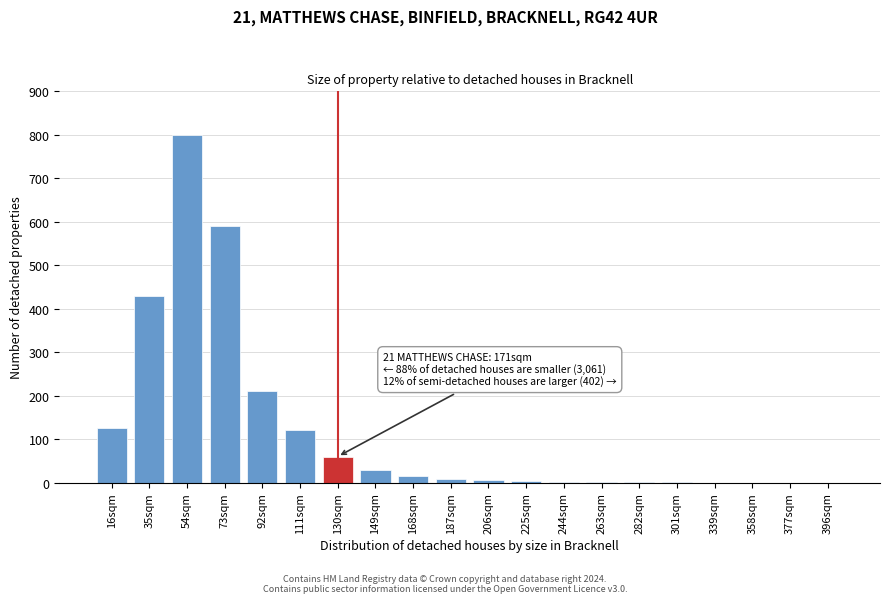

What is the change in value from 92sqm to 111sqm?

-90